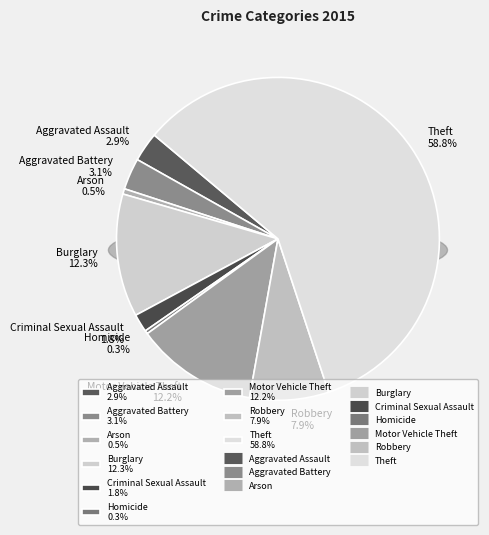

Count the number of slices in the pie.

9